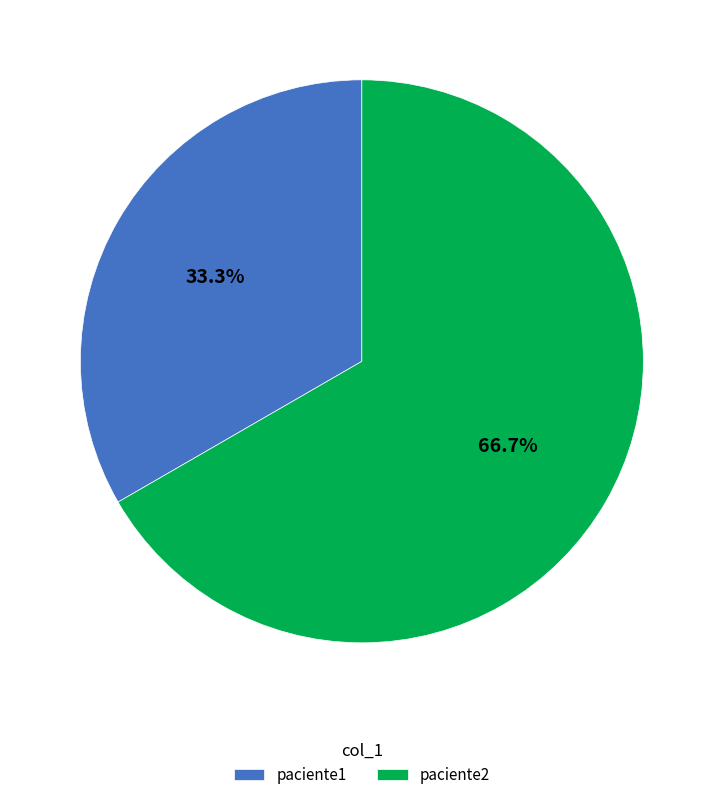

To the nearest percent, what is the difference between the paciente2 and paciente1 slice percentages?

33%